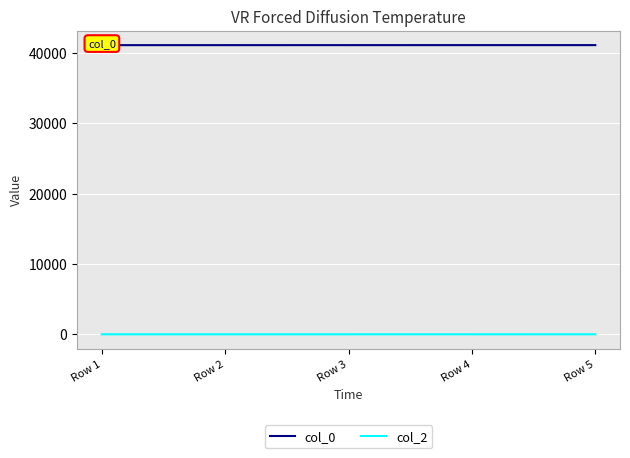

How many categories are shown in the chart?

5